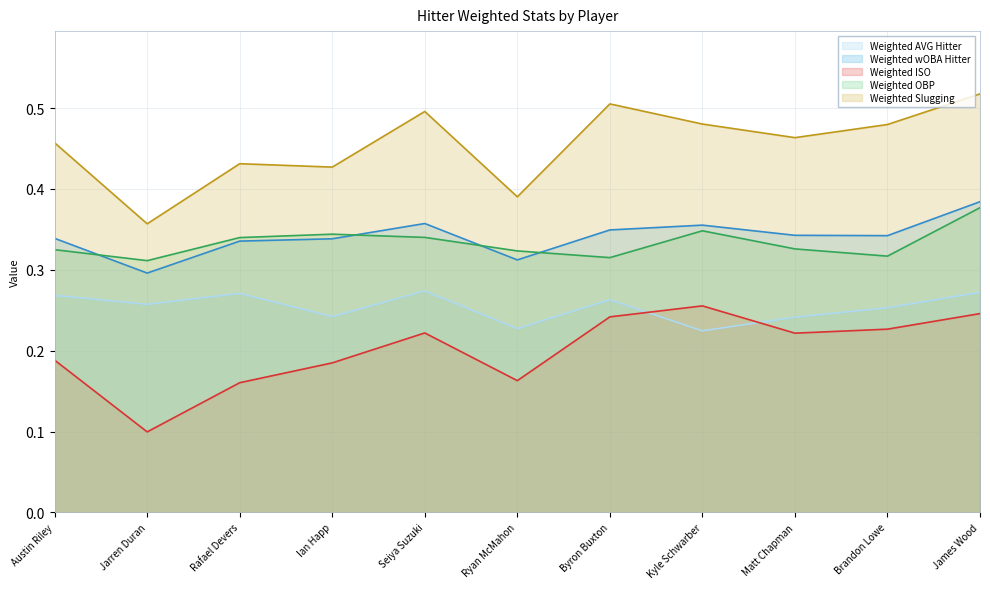

Which series has the largest total across all categories?

Weighted Slugging